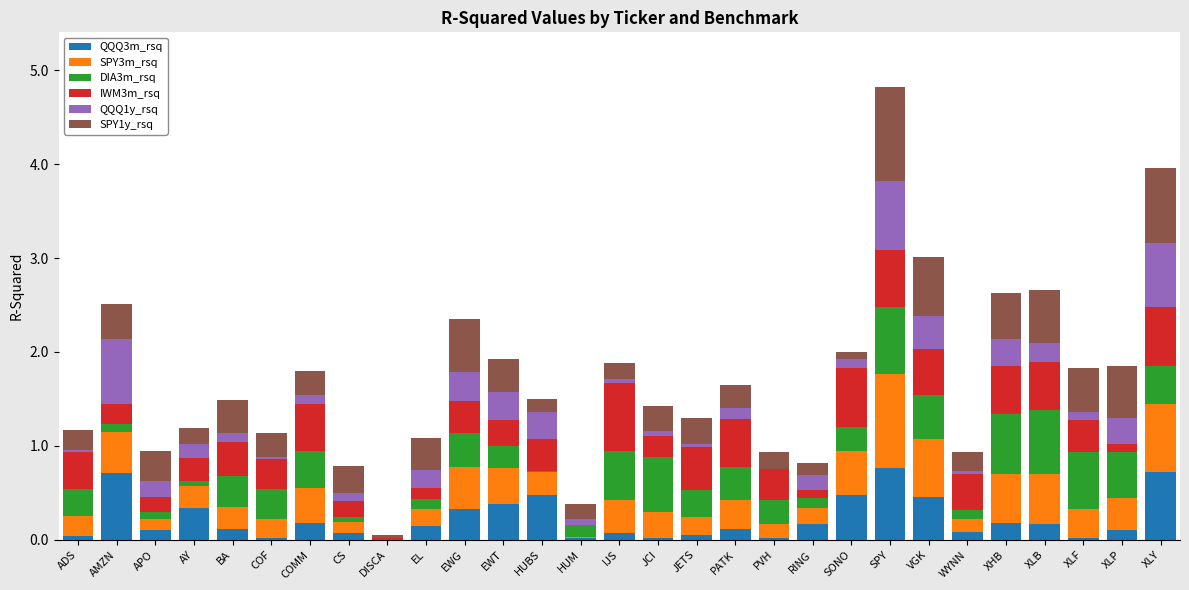

What are all the series names shown in the legend?

QQQ3m_rsq, SPY3m_rsq, DIA3m_rsq, IWM3m_rsq, QQQ1y_rsq, SPY1y_rsq